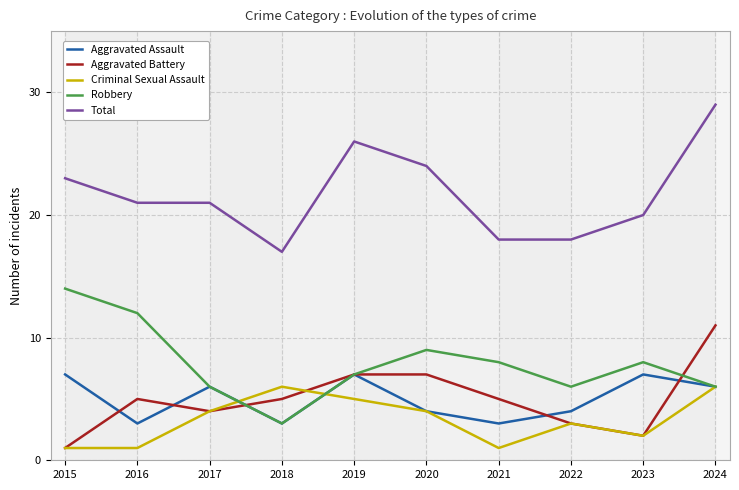

In Aggravated Battery, how many points are lower than both neighbors (excluding endpoints)?

2